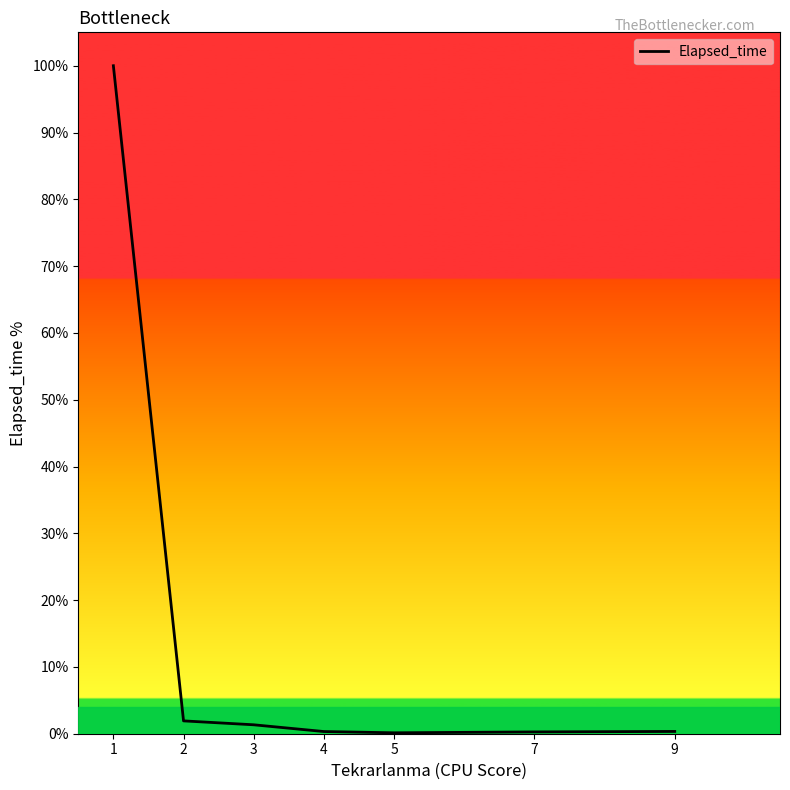

True or false: there are more than 2 points higher than both neighbors.

False